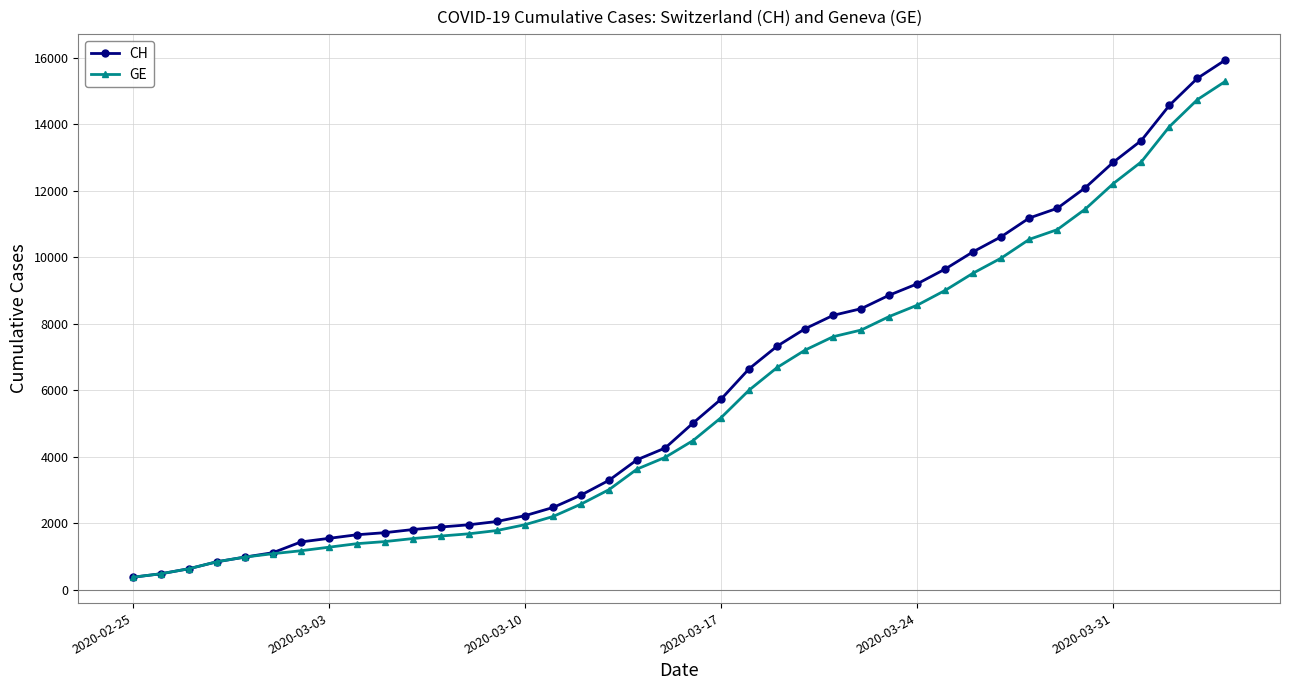

What is the greatest value displayed?

15926